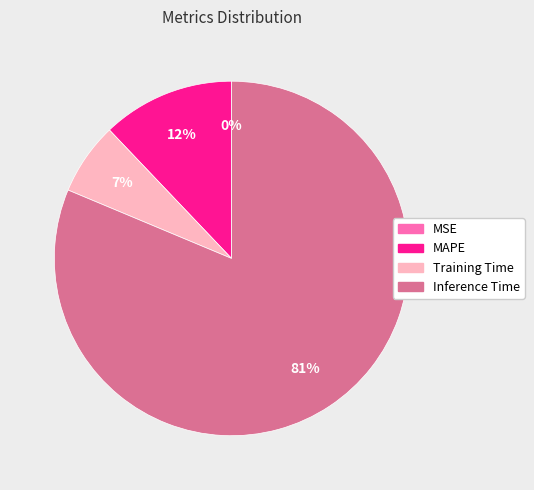

Is there any slice that represents more than half of the pie?

Yes